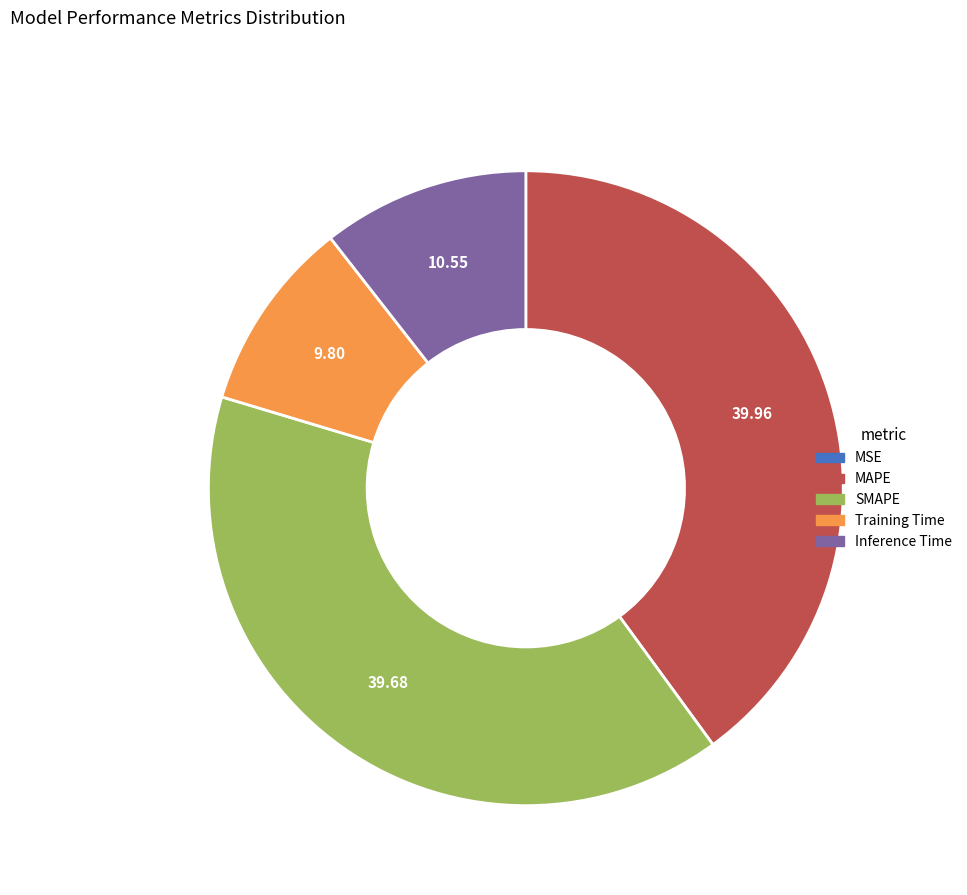

Does Inference Time represent more than half of the total?

No